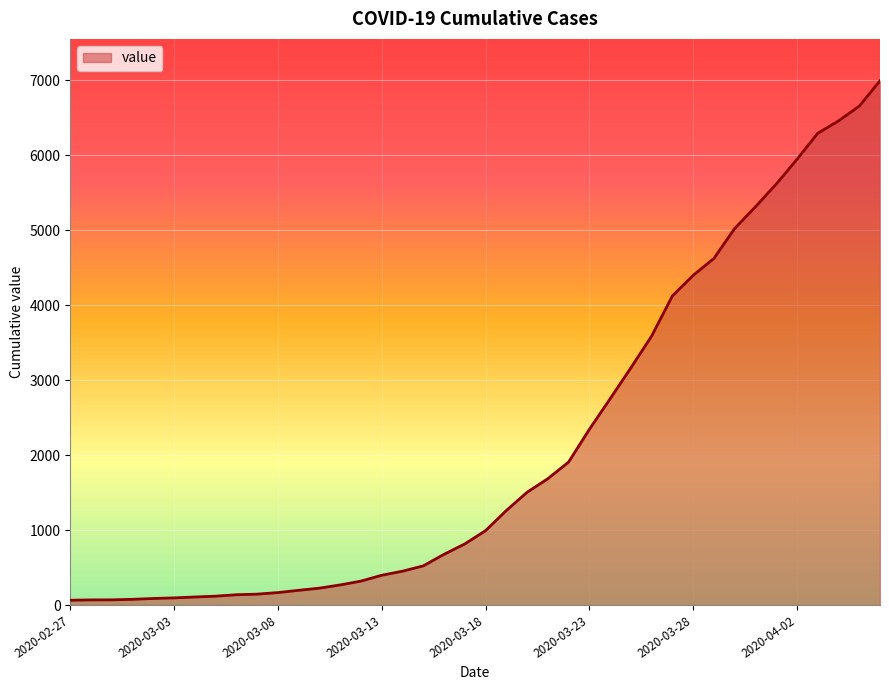

What is the maximum value shown in the chart?

6994